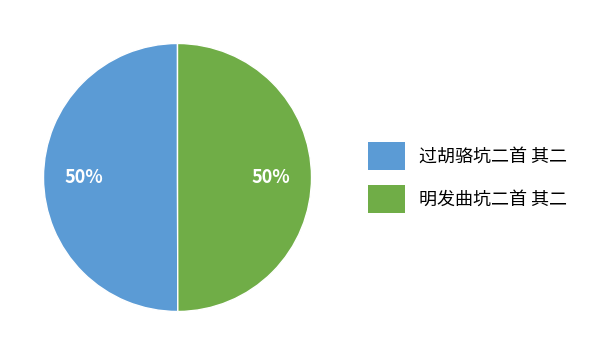

True or false: 明发曲坑二首 其二 accounts for 50% of the total.

True